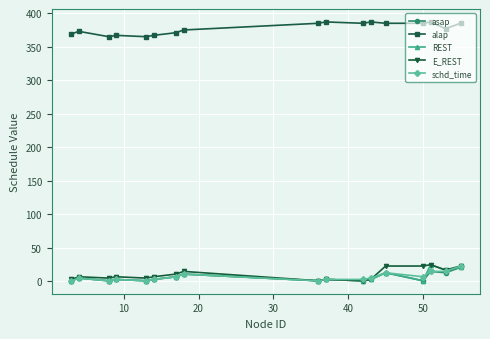

Reading left to right, what are all the values shown in this chart?

asap: 1	5	1	3	1	3	7	11	1	3	1	3	13	1	15	13	21
alap: 369	373	365	367	365	367	371	375	385	387	385	387	385	385	387	377	385
REST: 1	5	1	3	1	3	7	11	1	3	1	3	13	1	25	17	21
E_REST: 3	7	5	7	5	7	11	15	1	3	1	3	23	23	25	17	23
schd_time: 1	5	1	3	1	3	7	11	1	3	3	5	13	7	15	15	23